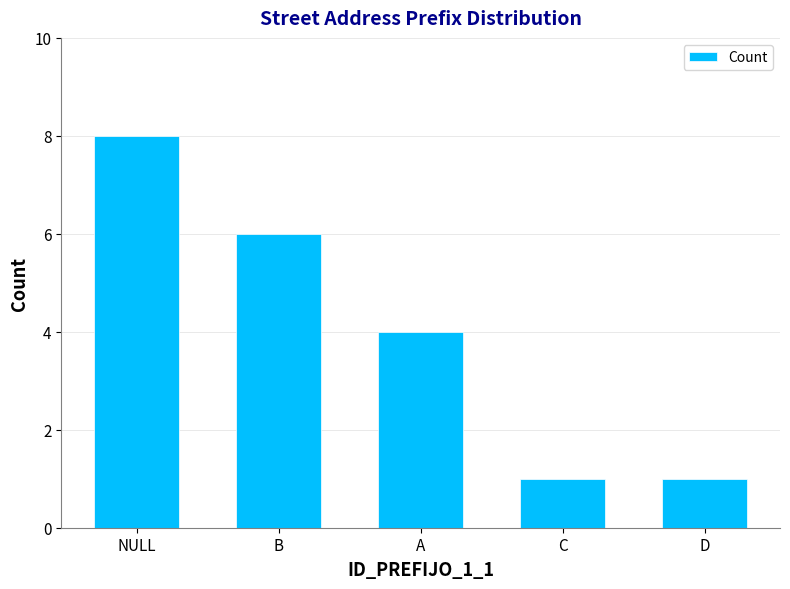

The value at D is 1. True or false?

True